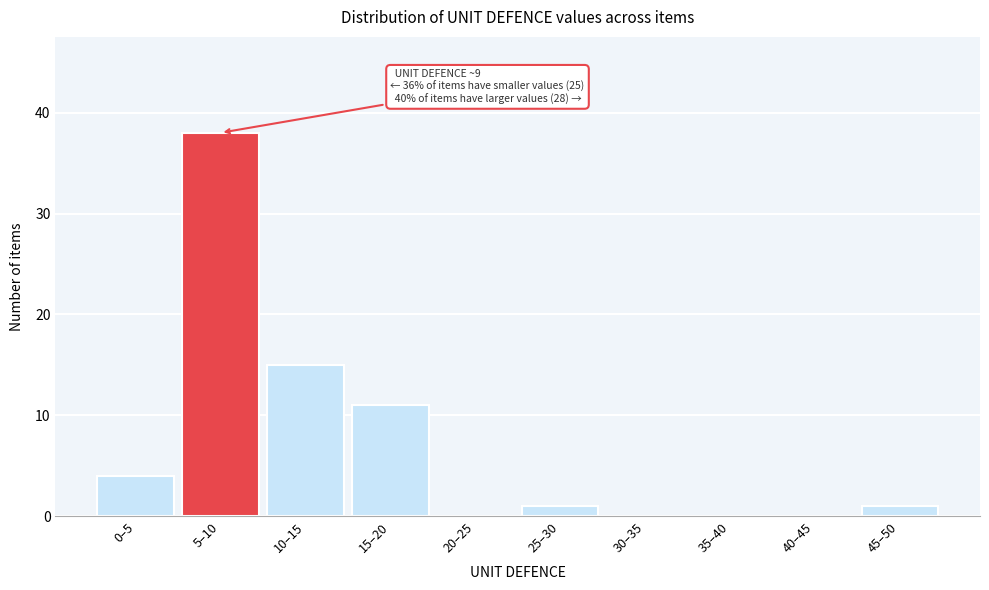

Reading left to right, transcribe all the data shown in this chart.

0–5=4	5–10=38	10–15=15	15–20=11	20–25=0	25–30=1	30–35=0	35–40=0	40–45=0	45–50=1